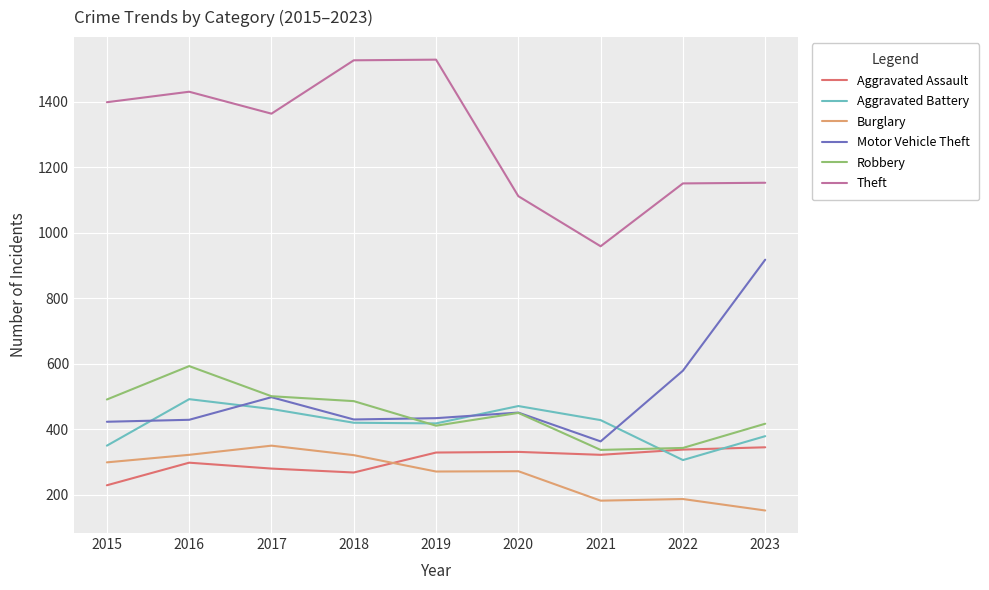

At which category is the sum across all series the highest?

2016